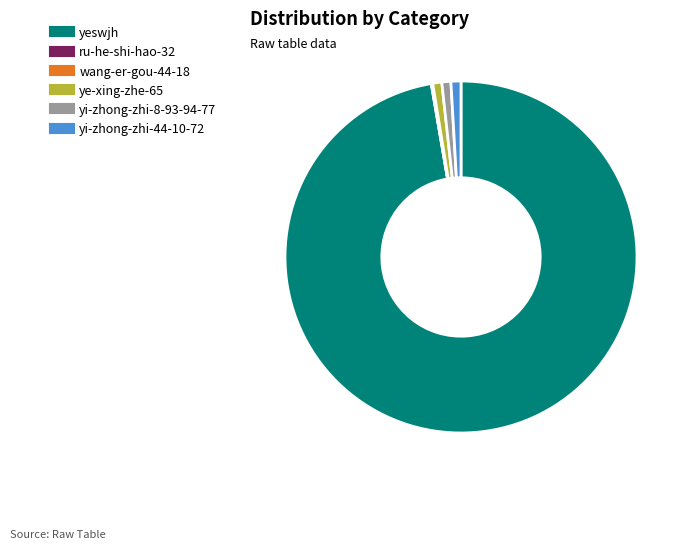

What is the ratio of the value at yeswjh to the value at ye-xing-zhe-65?

117.5